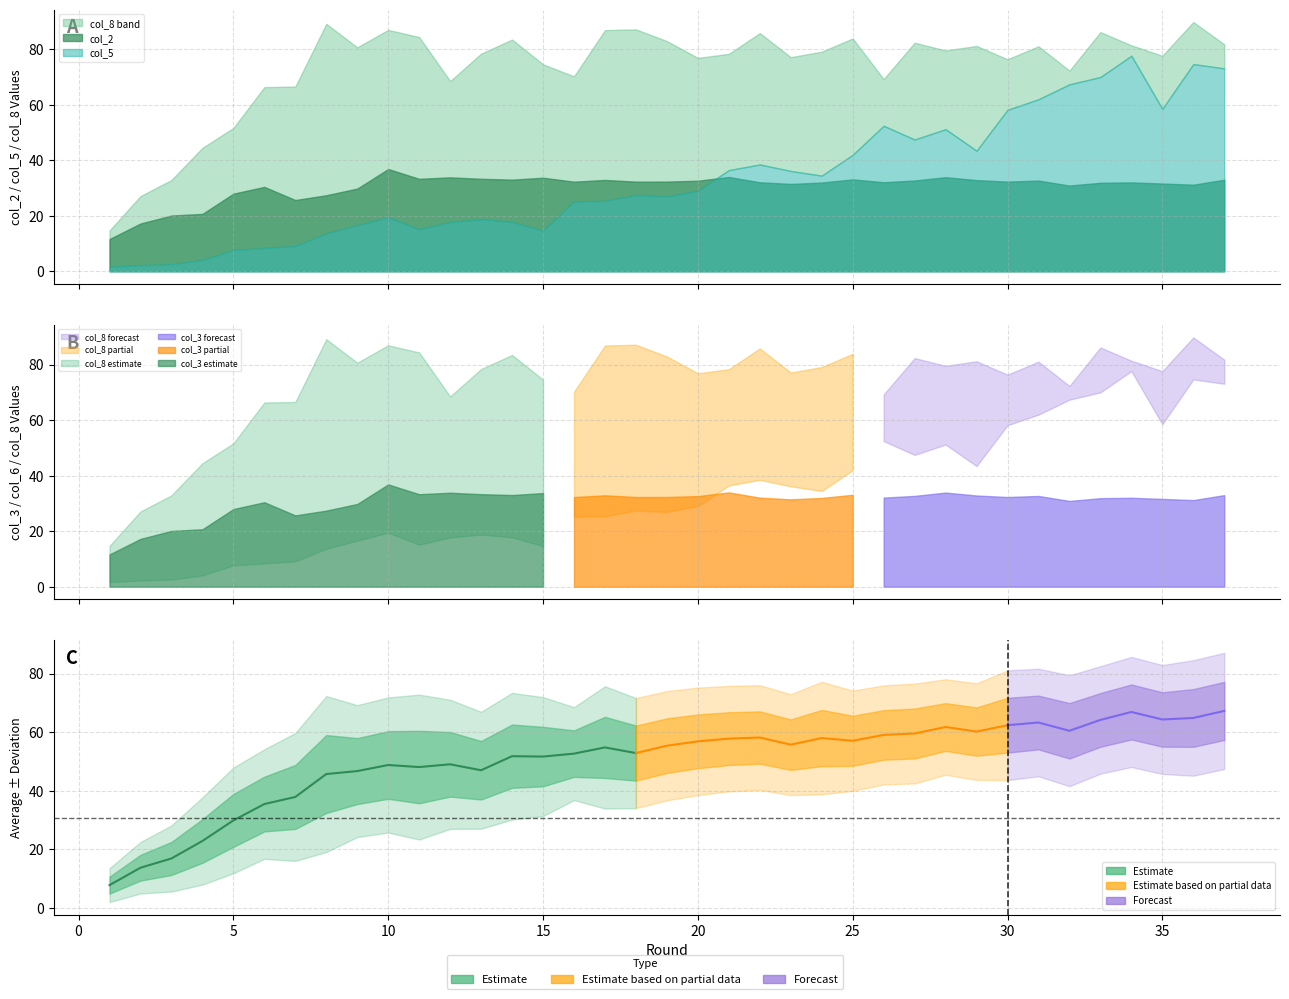

List the labels in order of col_8 value, smallest first.

1, 2, 3, 4, 5, 6, 7, 12, 26, 16, 32, 15, 30, 20, 23, 35, 21, 13, 24, 28, 9, 31, 29, 34, 37, 27, 19, 14, 25, 11, 22, 33, 17, 10, 18, 8, 36